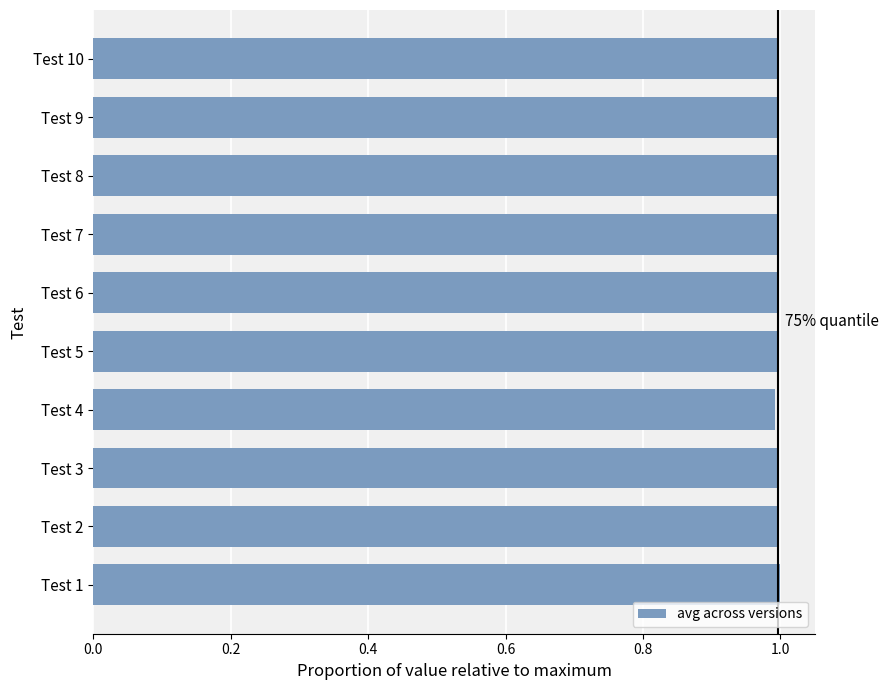

The chart shows a value of 0.4 at Test 4. True or false?

False